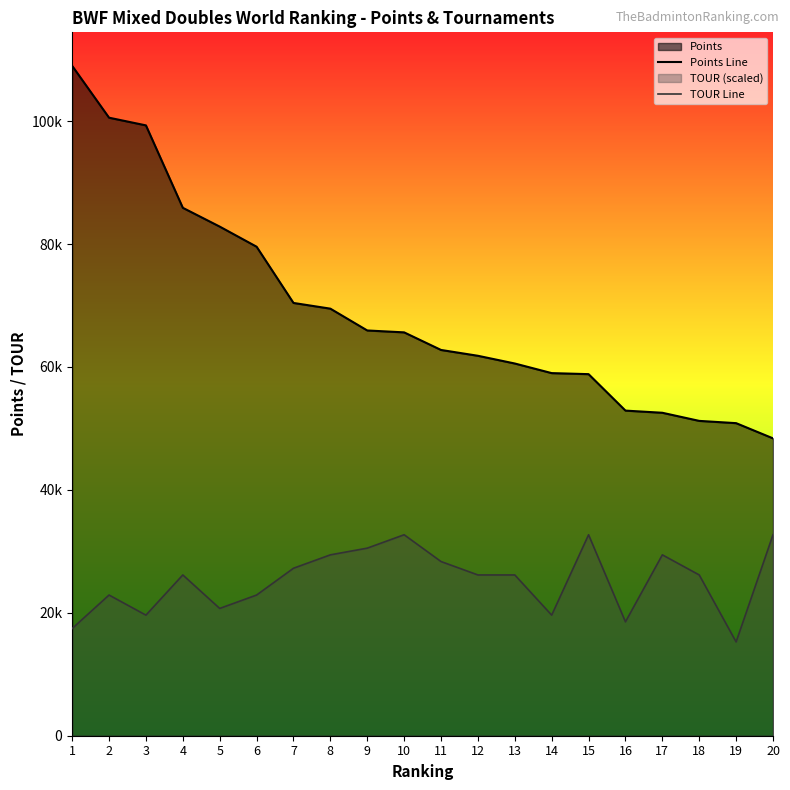

True or false: TOUR Line has more than 0 points higher than both neighbors.

True